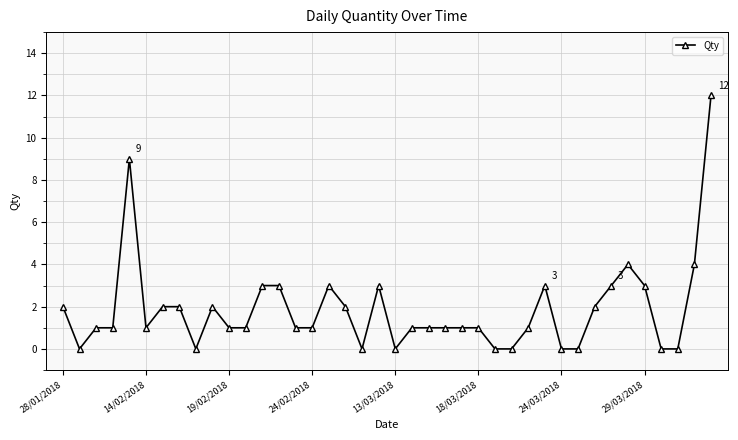

Does the chart have visible grid lines?

Yes